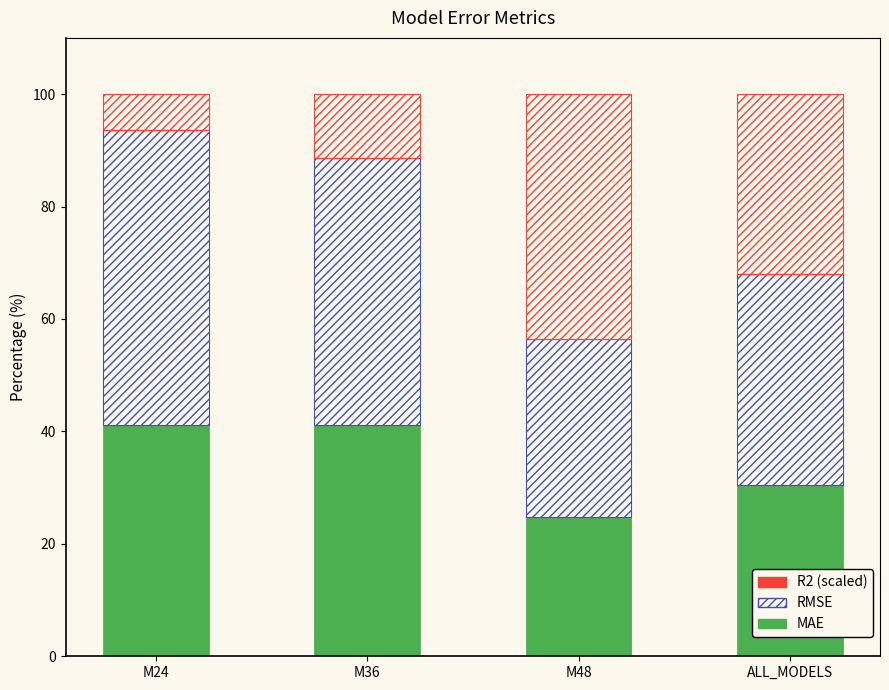

Does the chart contain stacked bars?

Yes